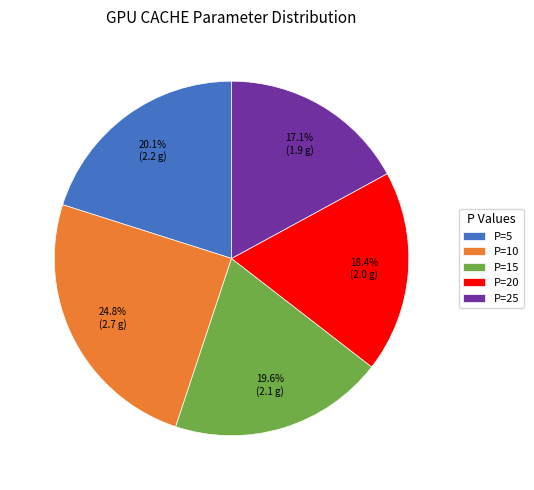

Which has a higher value, P=10 or P=25?

P=10